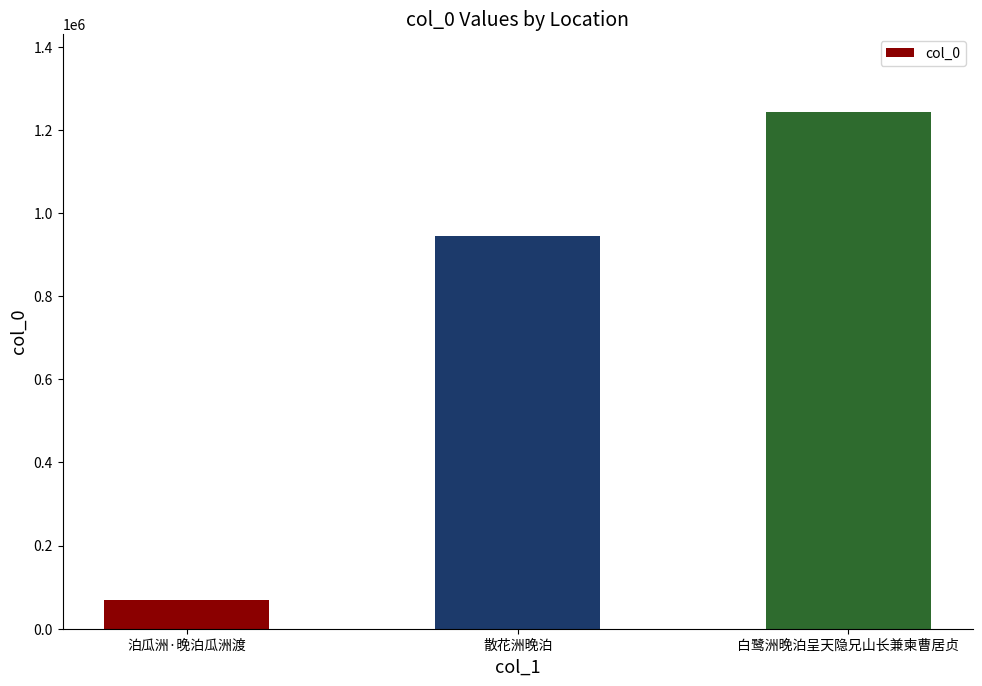

Which label corresponds to the smallest value in the chart?

泊瓜洲·晚泊瓜洲渡